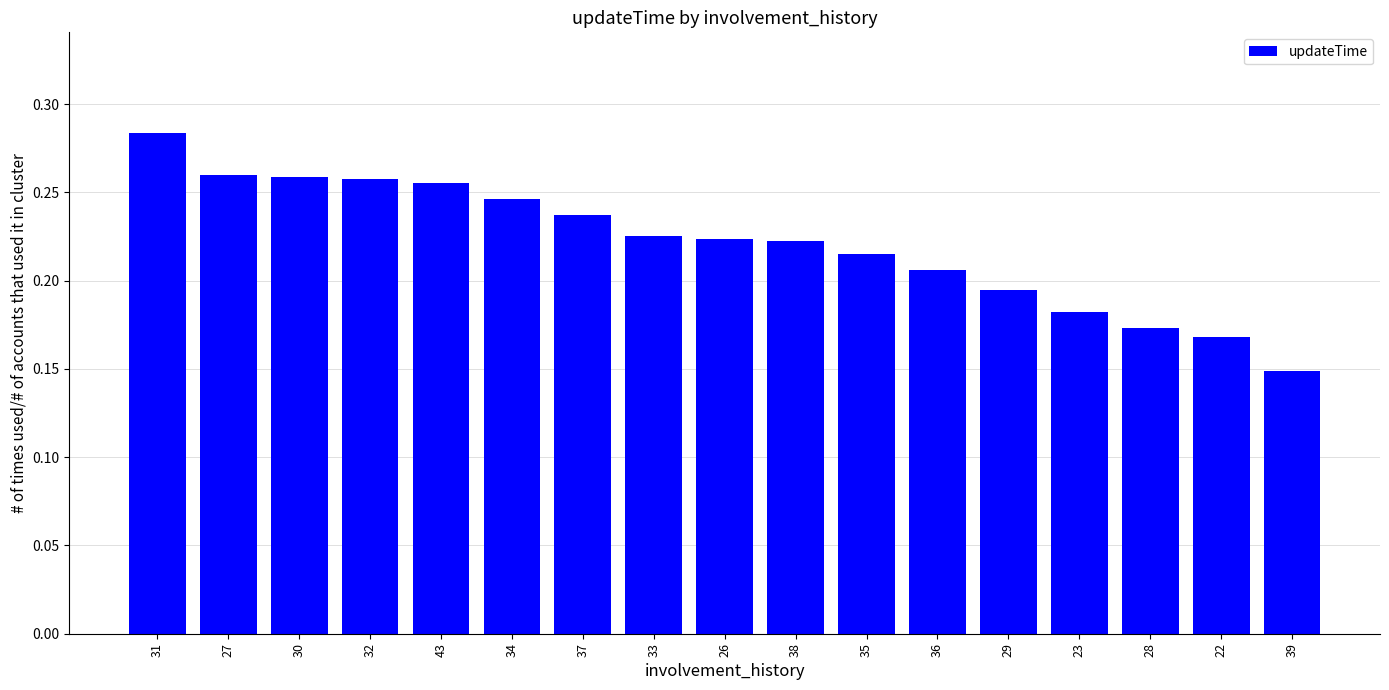

At which category does the chart reach its minimum across all series?

39